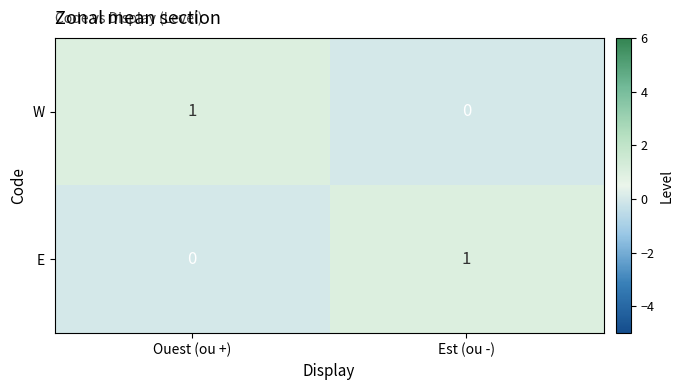

Is the value of W at Ouest (ou +) greater than the value of E at Ouest (ou +)?

Yes